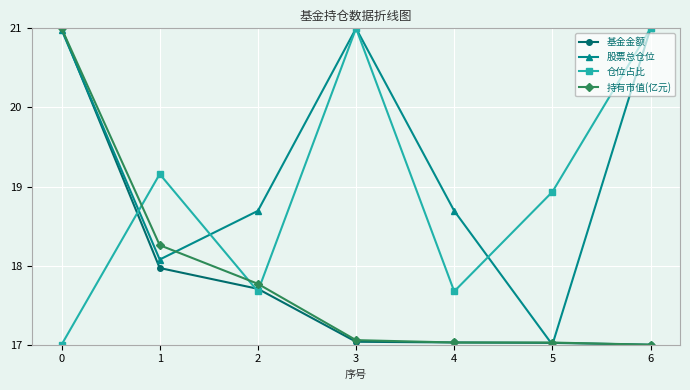

Is it true that 仓位占比 equals 6.2 at 0?

False